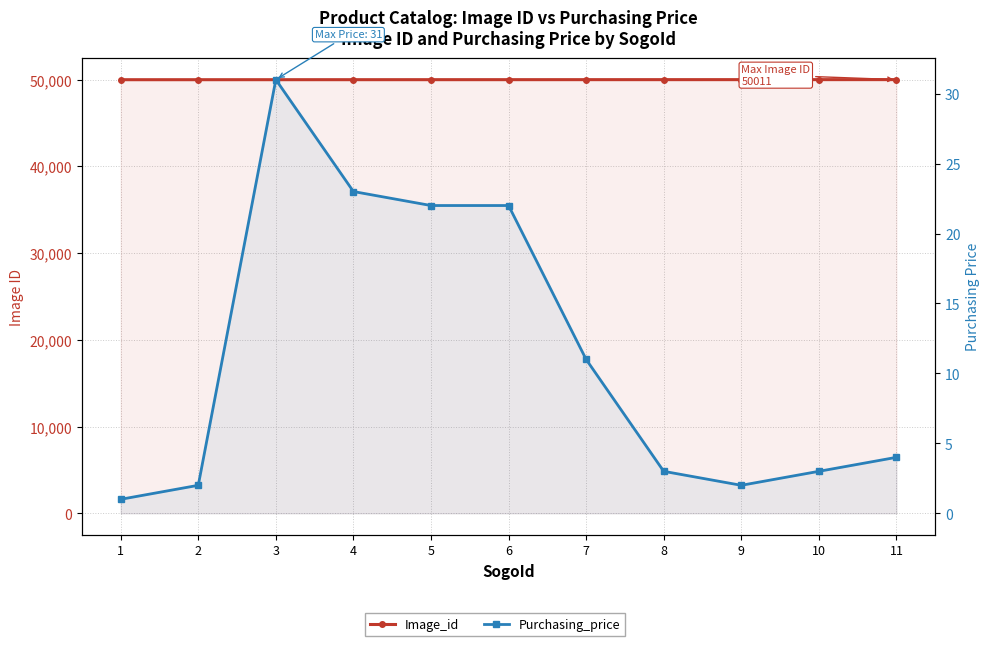

What is the total value across all series at 8?

50011